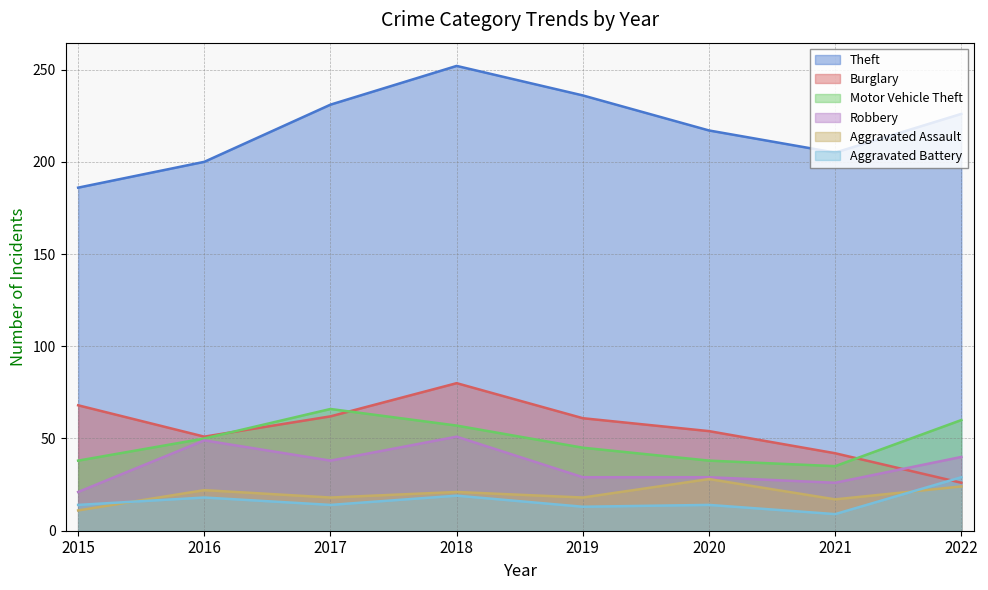

What is the difference between the second highest and second lowest values in the Robbery series?

23